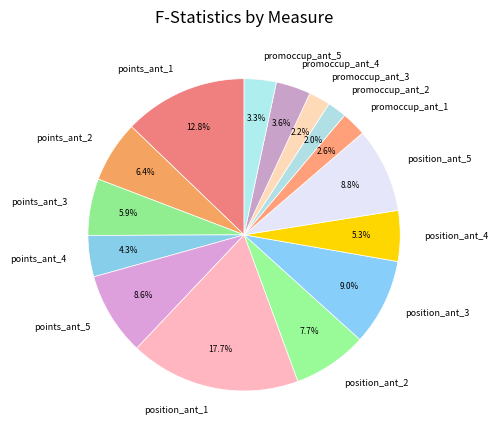

Which has a higher value, position_ant_4 or promoccup_ant_5?

position_ant_4